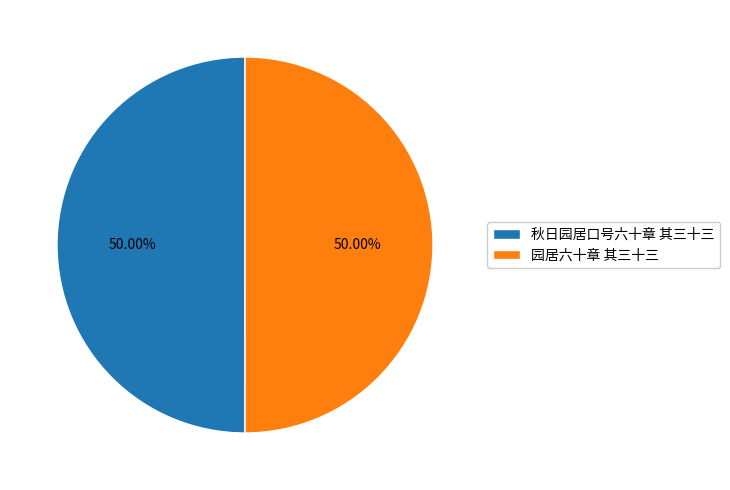

What percentage is the 园居六十章 其三十三 slice, to the nearest percent?

50%